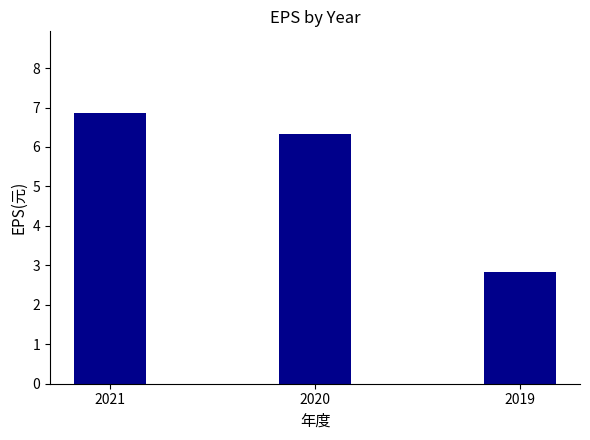

The value at 2019 is 1.9. True or false?

False